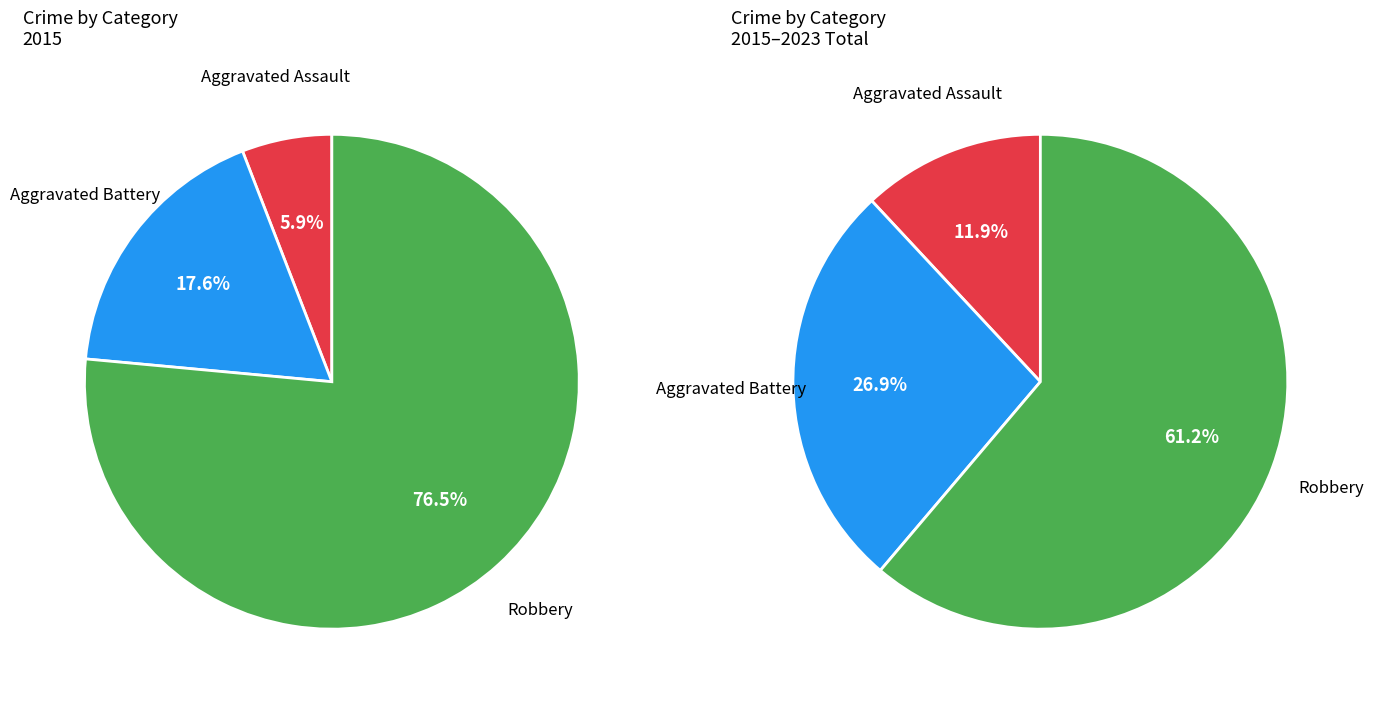

What is the largest slice in the pie chart?

Robbery